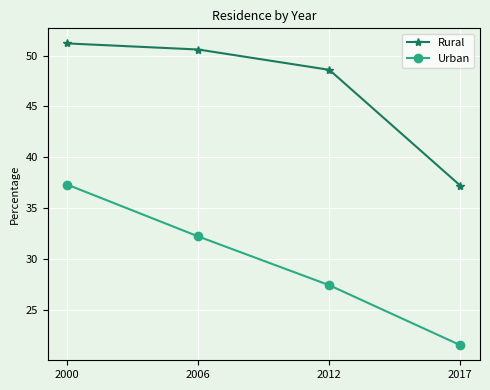

What is the lowest value of the Rural series?

37.2